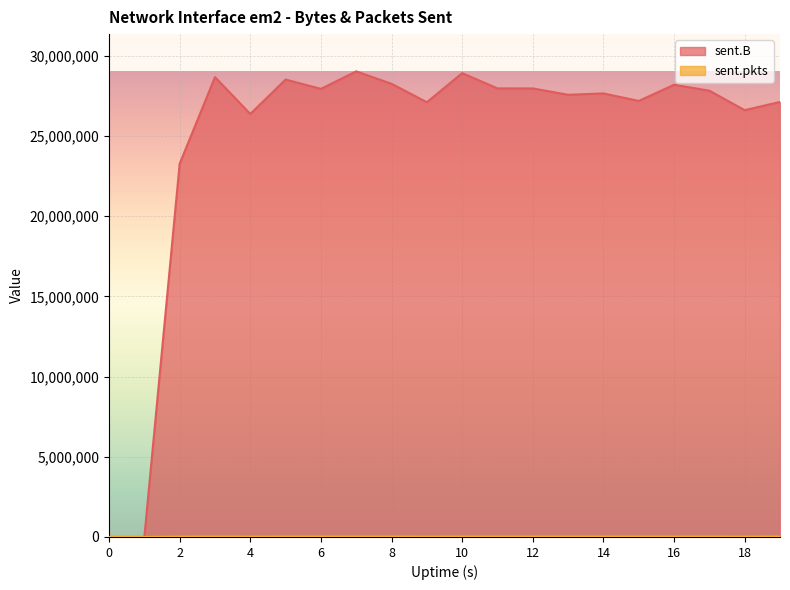

True or false: sent.B and sent.pkts cross at least once.

False